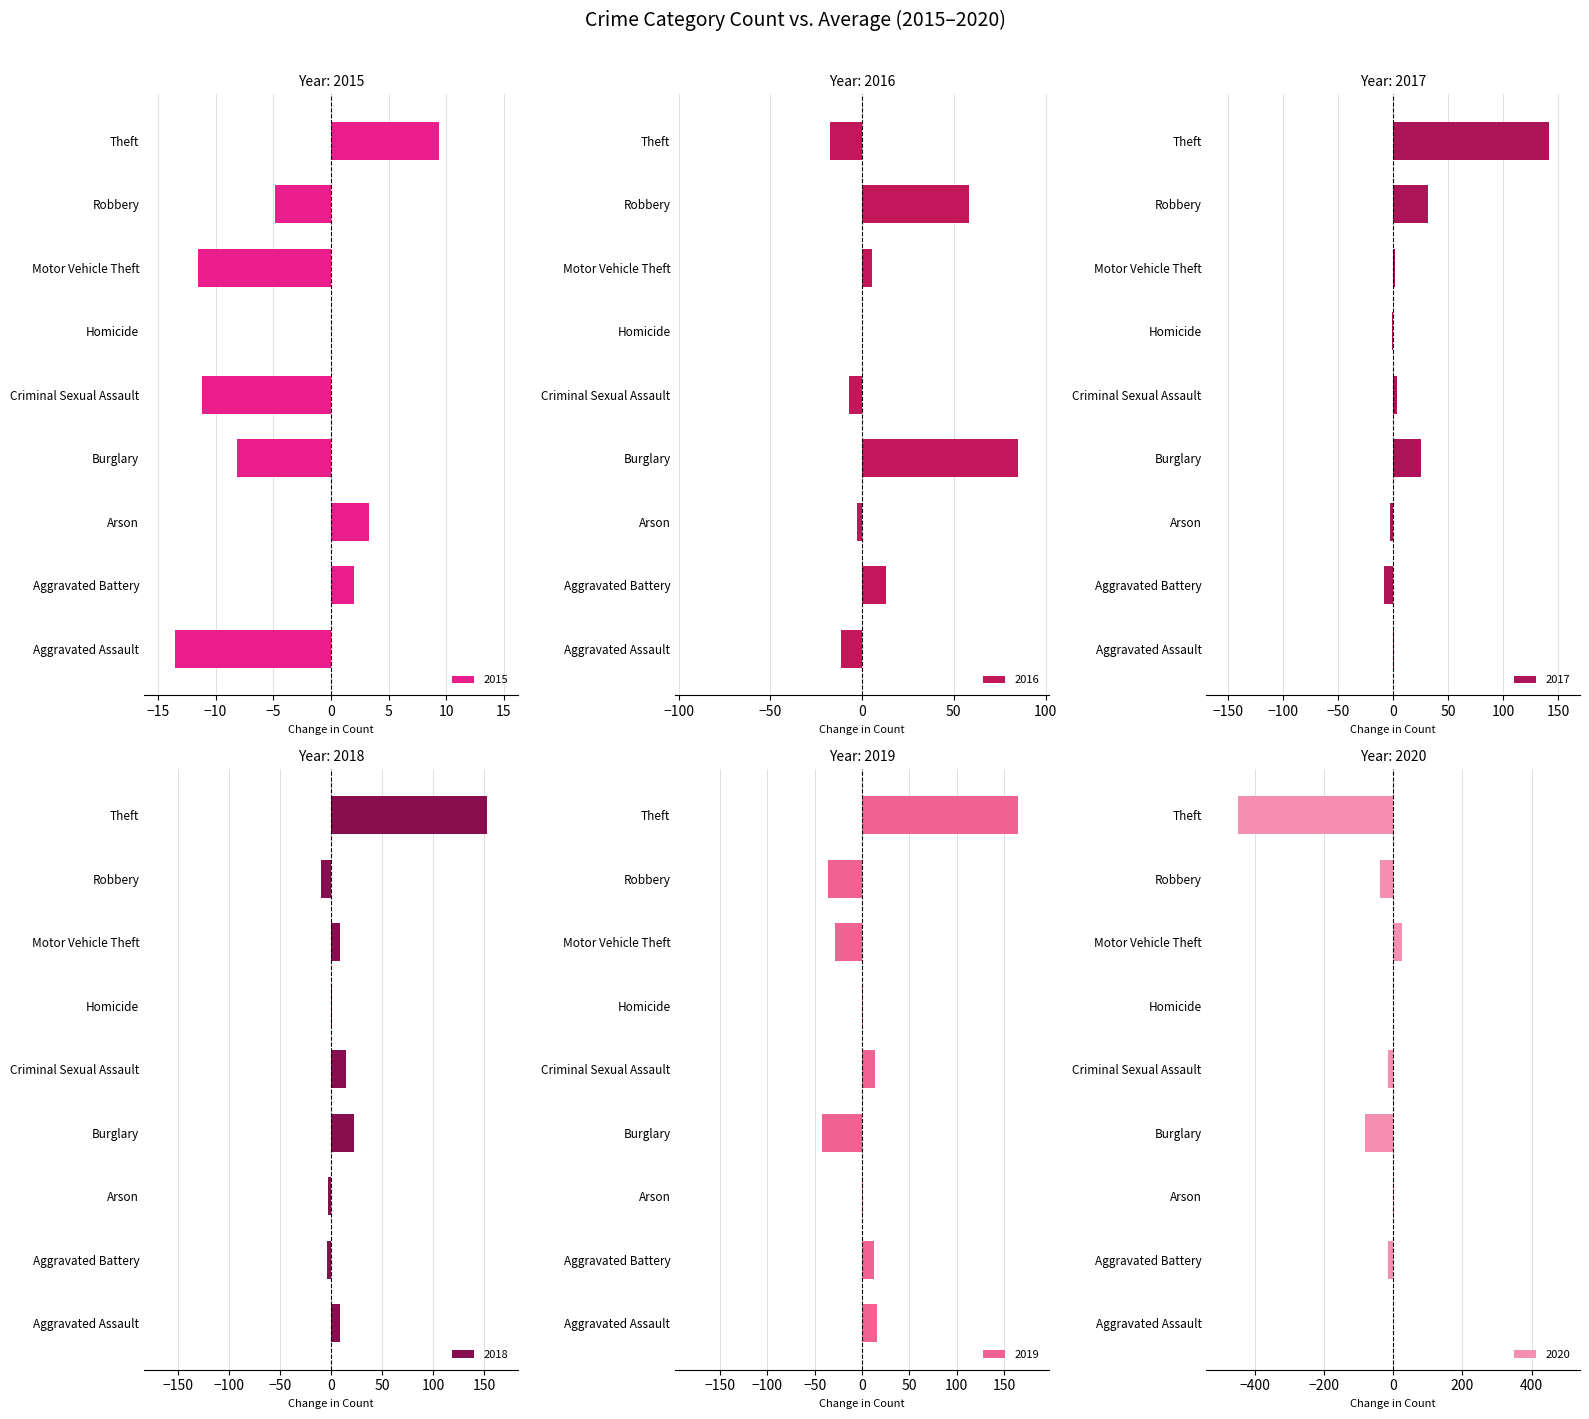

Read the 2015 value at Aggravated Battery.

2.0